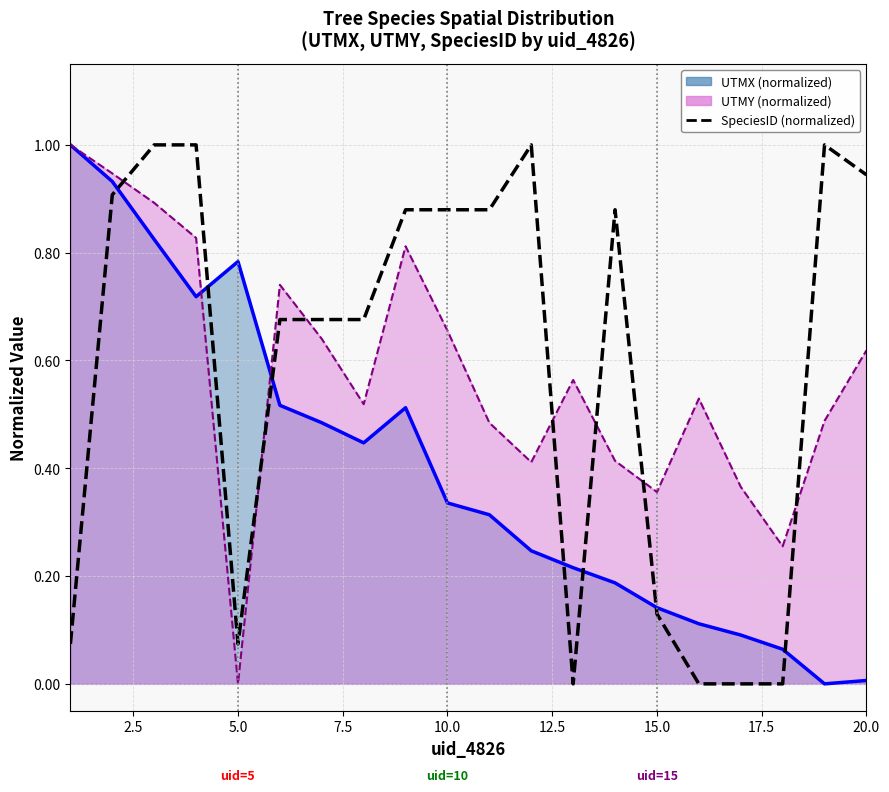

Which has a higher value, 7.5 or 10.0?

7.5